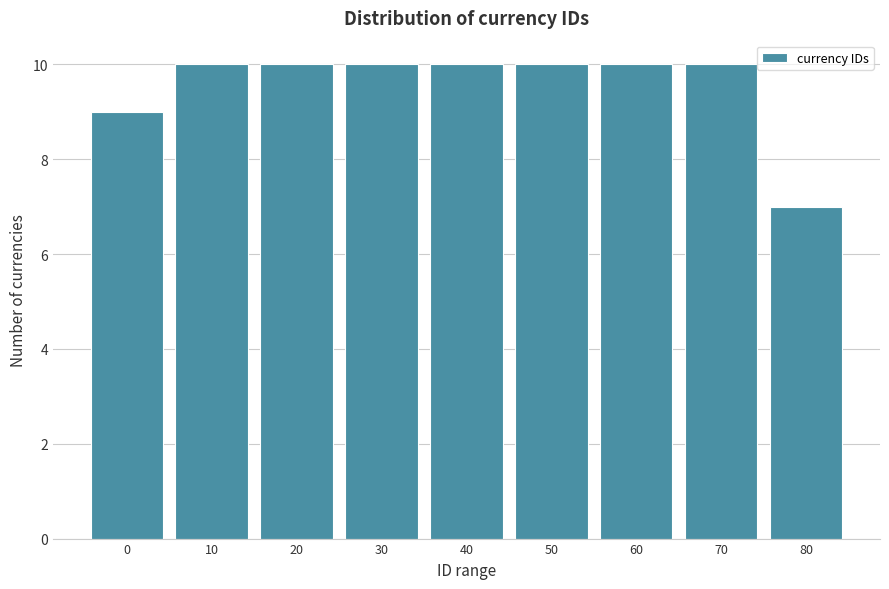

Reading right to left, list all the values displayed in this chart.

7	10	10	10	10	10	10	10	9